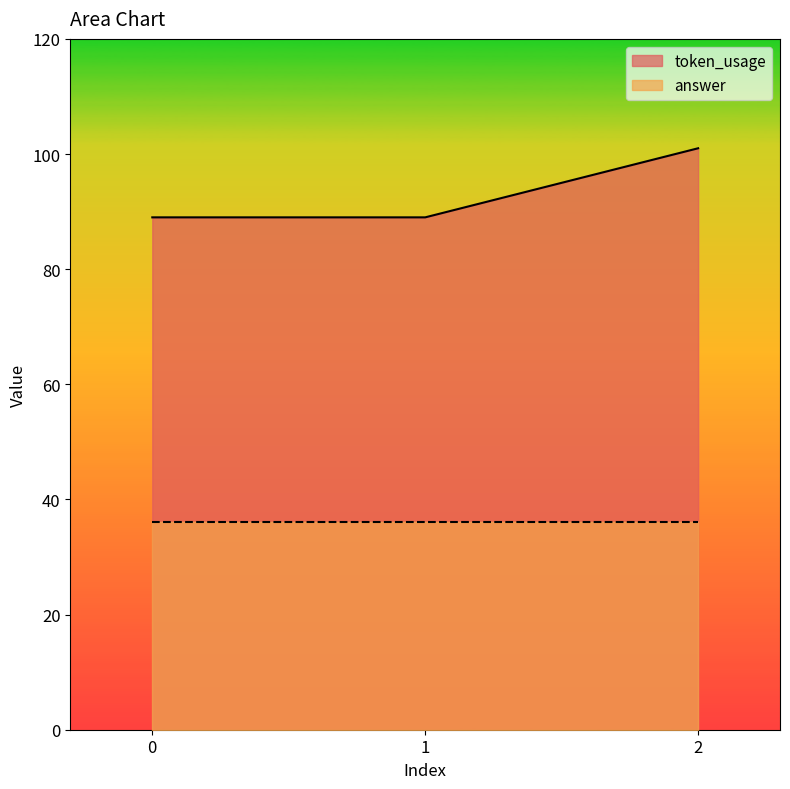

How many values are between 89 and 101?

3